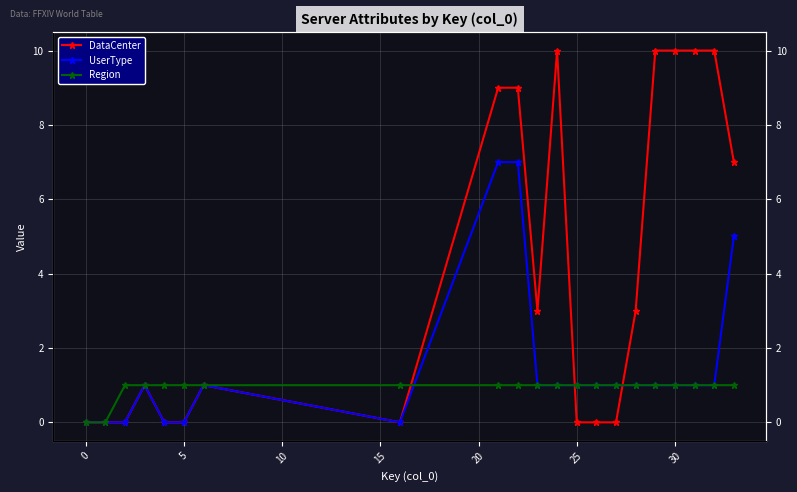

What is the value of the Region point at the 19th from the left?

1